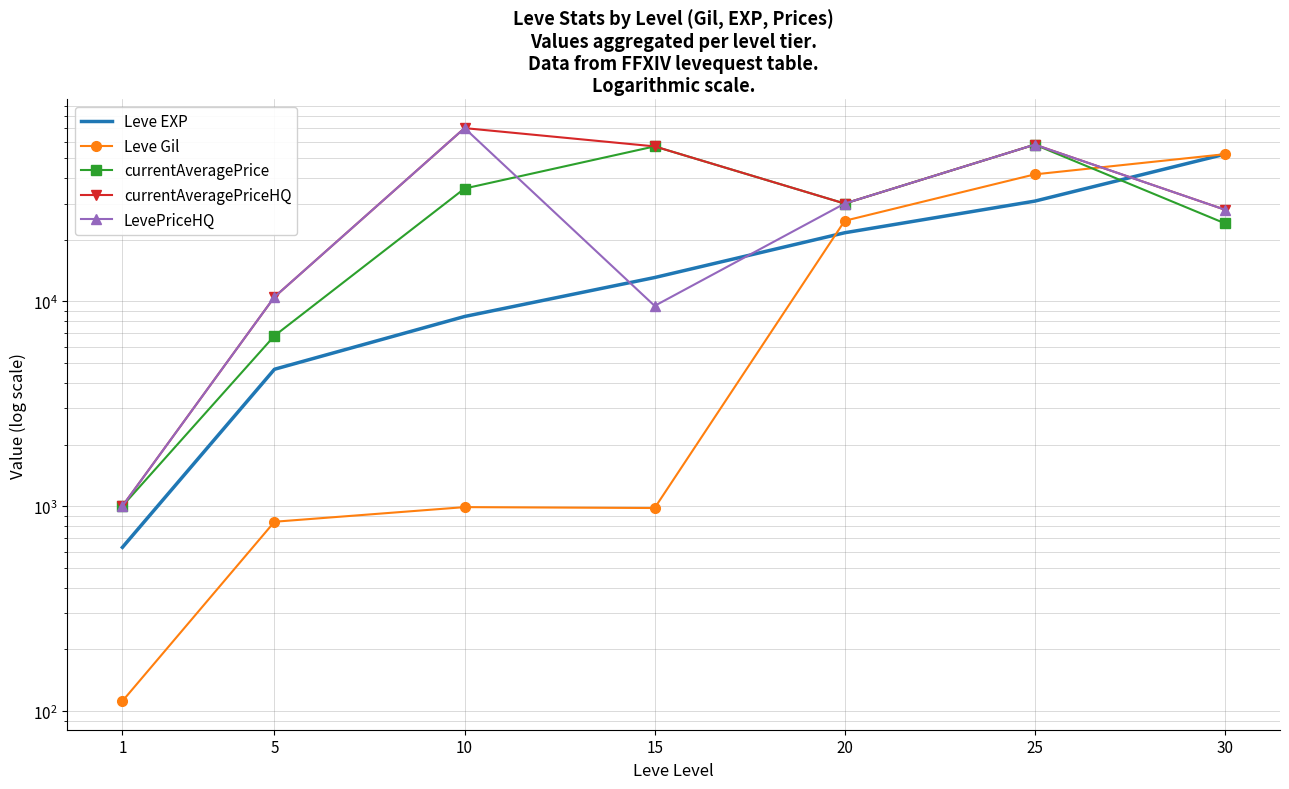

What is the value of the LevePriceHQ point at the 6th from the left?

58150.0